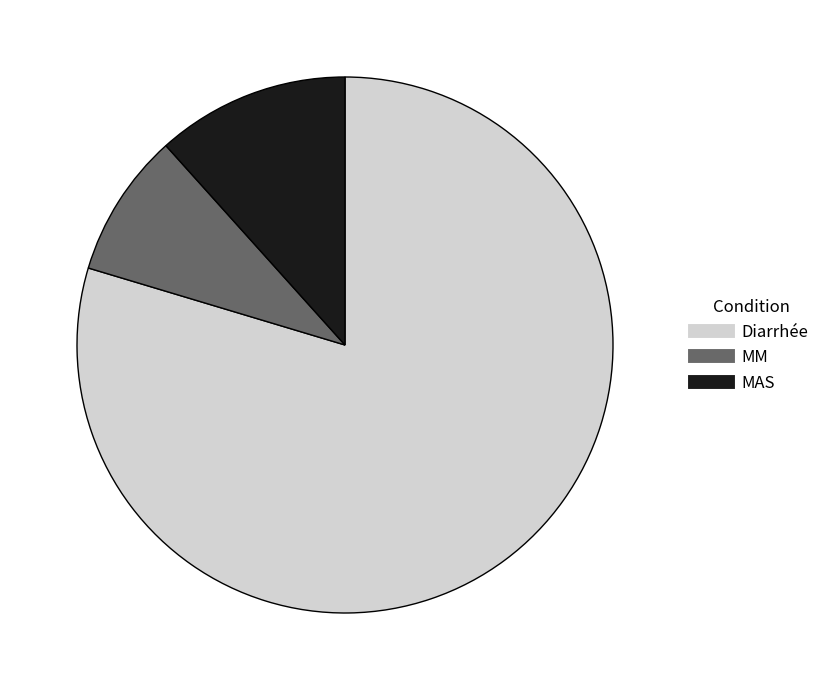

Which category has the smallest portion of the pie?

MM